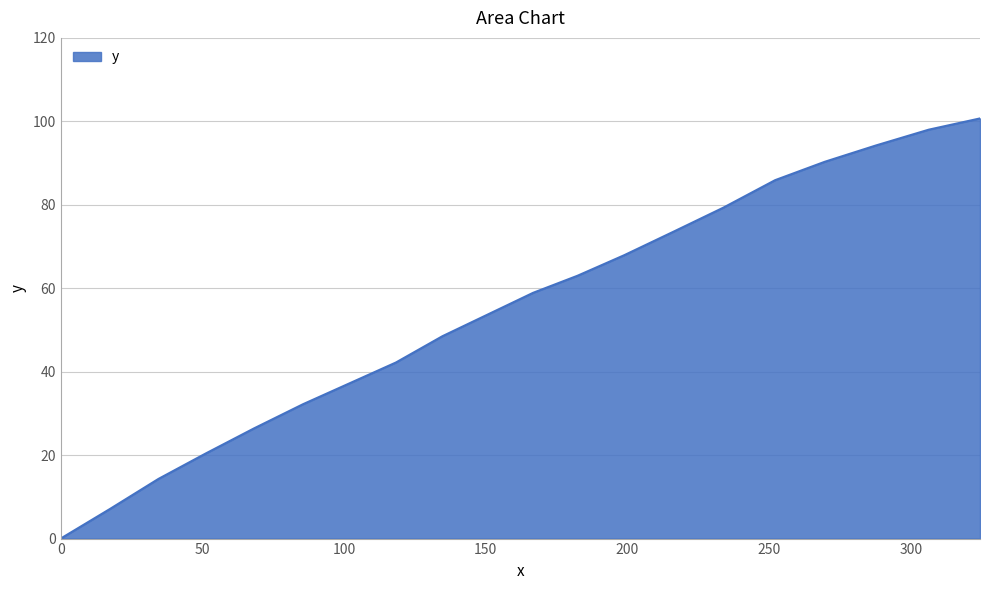

What is the greatest value displayed?

100.7